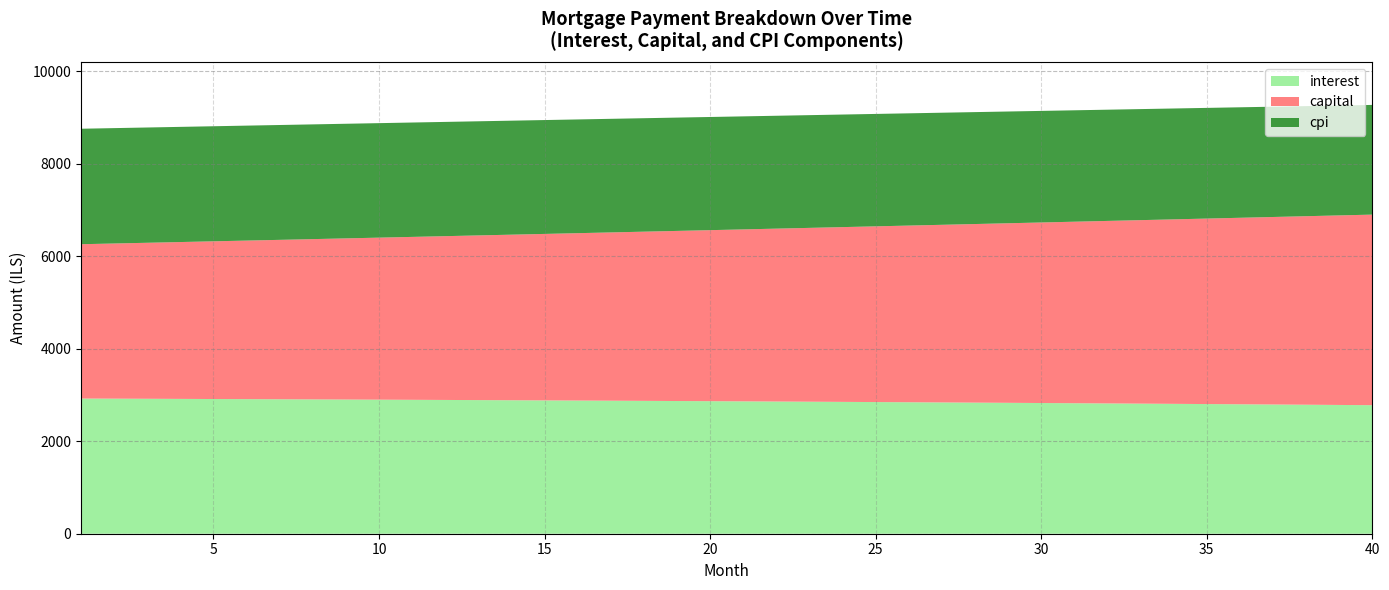

What is the lowest value of the interest series?

2780.4